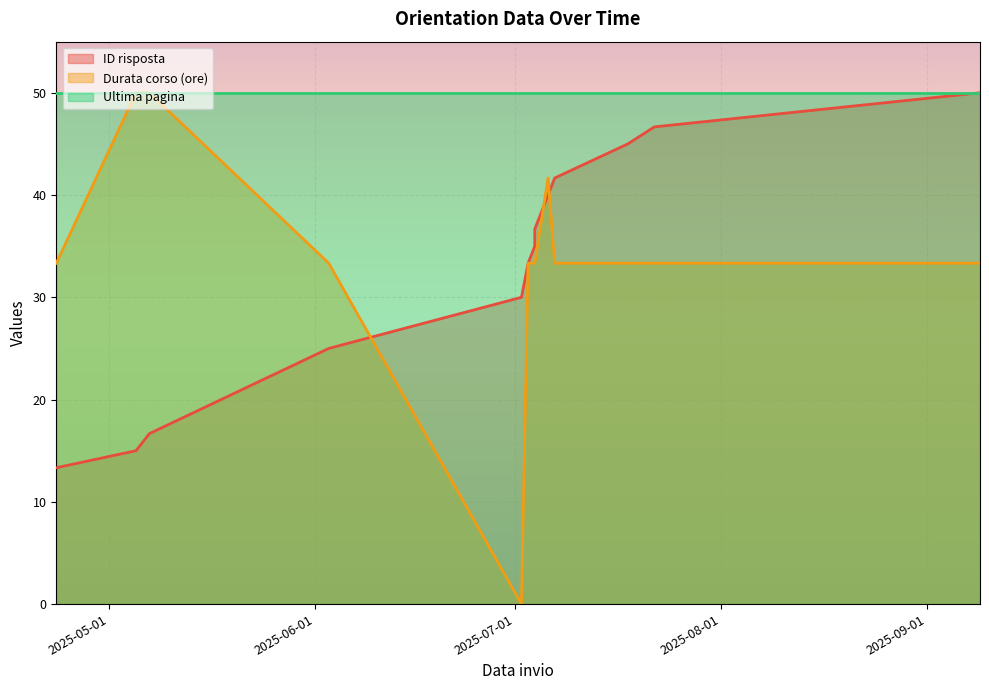

How many values in Durata corso (ore) are above zero?

12